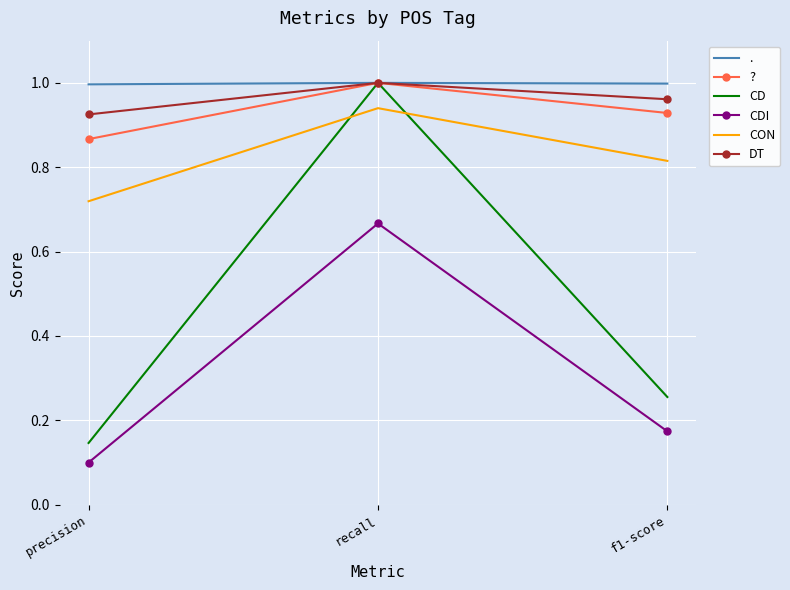

Which series has the widest spread of values?

CD